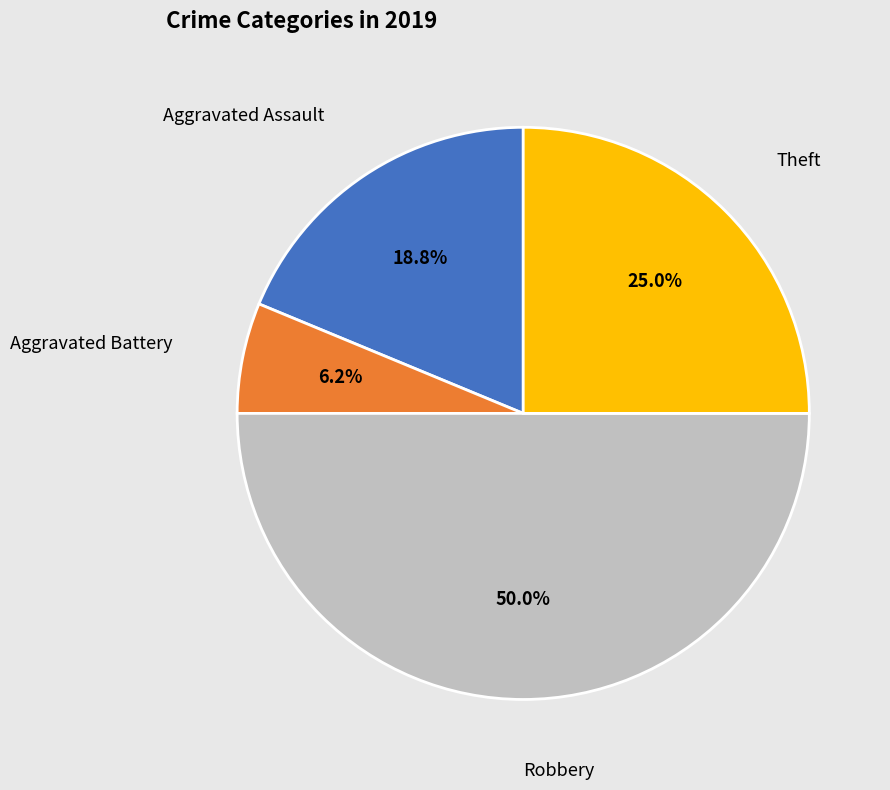

How many slices are in this pie chart?

4